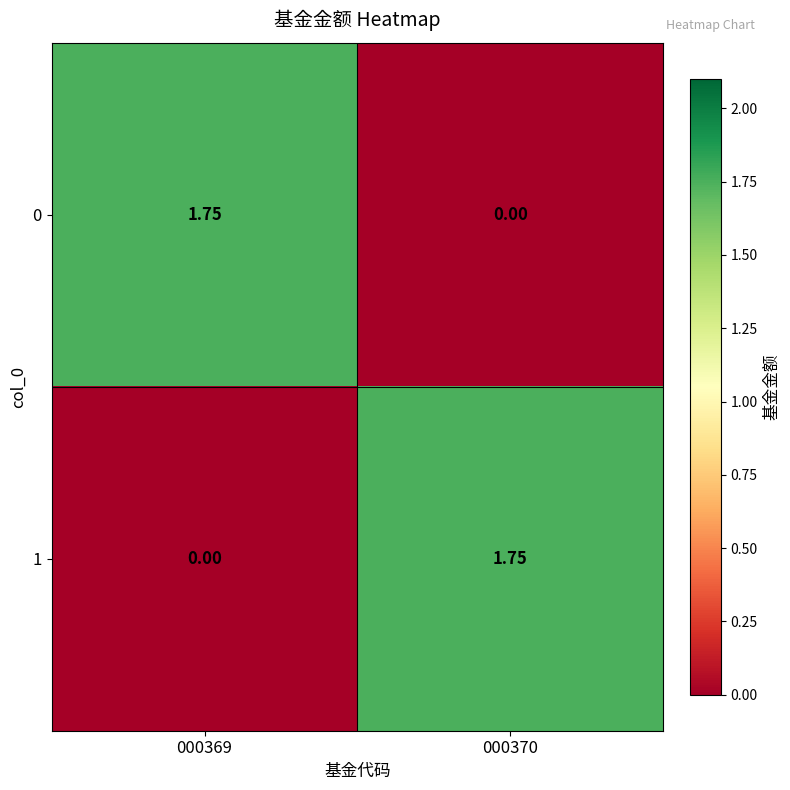

Is the value of 1 at 000370 greater than the value of 0 at 000370?

Yes